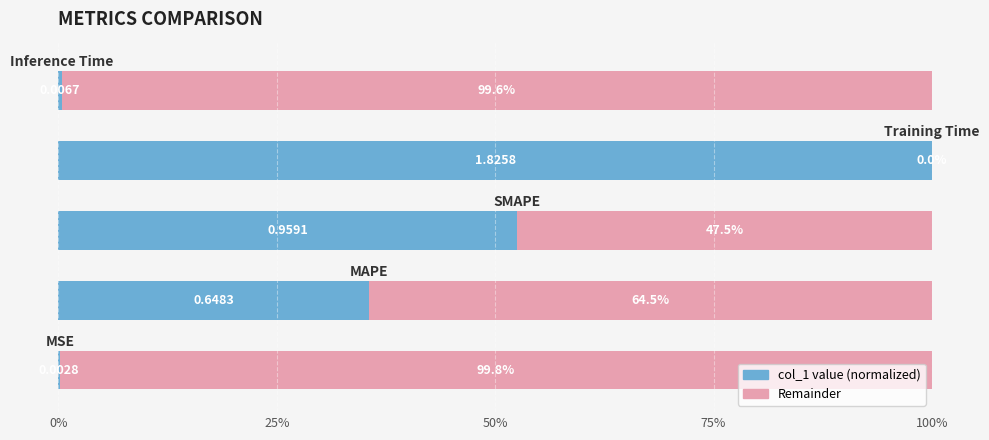

Count the number of categories in the chart.

5